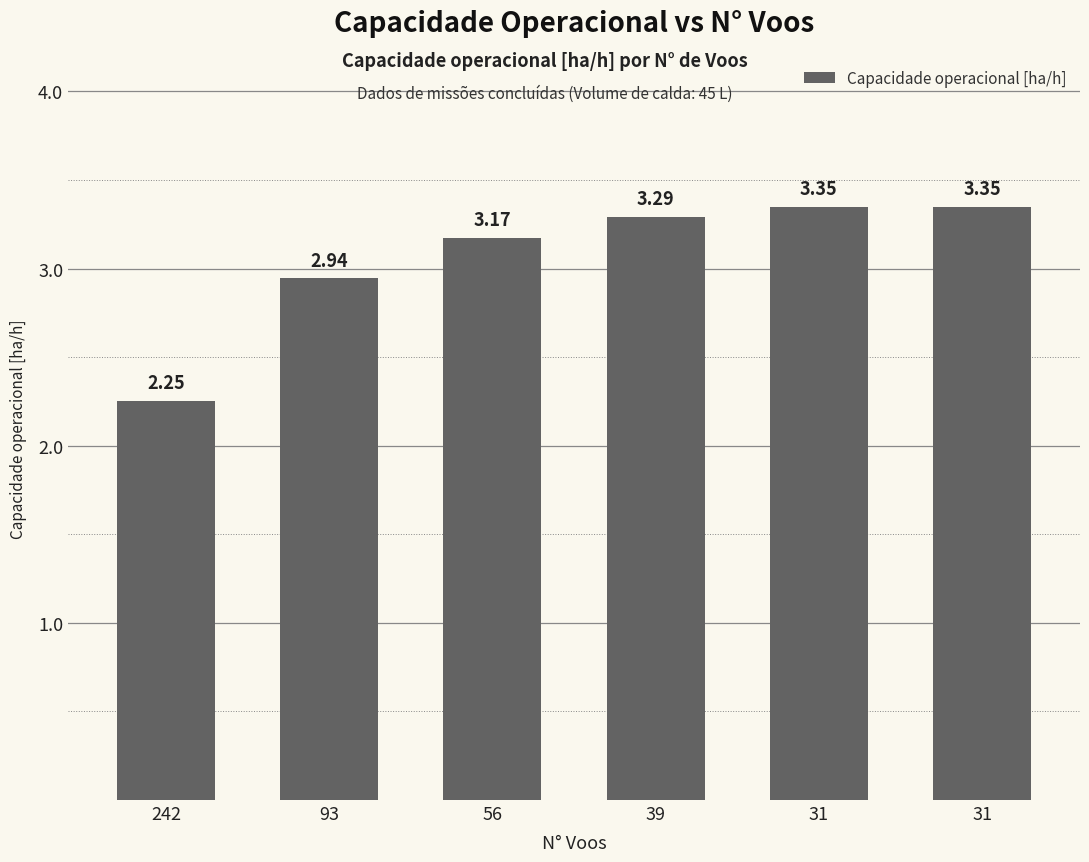

How many bars are there in total?

6